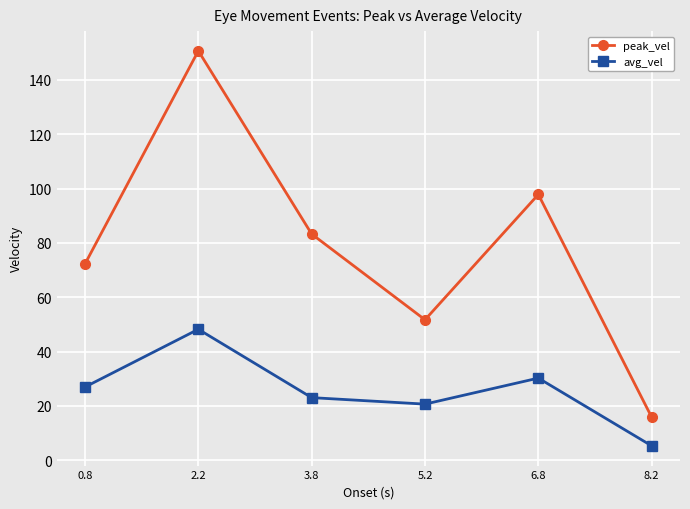

List the labels in order of avg_vel value, largest first.

2.2, 6.8, 0.8, 3.8, 5.2, 8.2